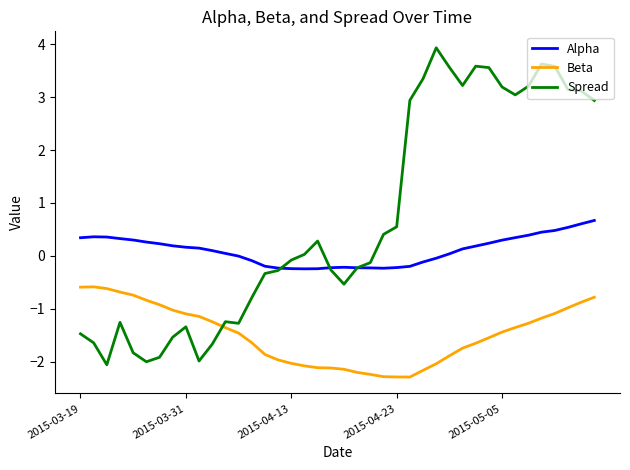

What is the greatest value displayed?

3.9